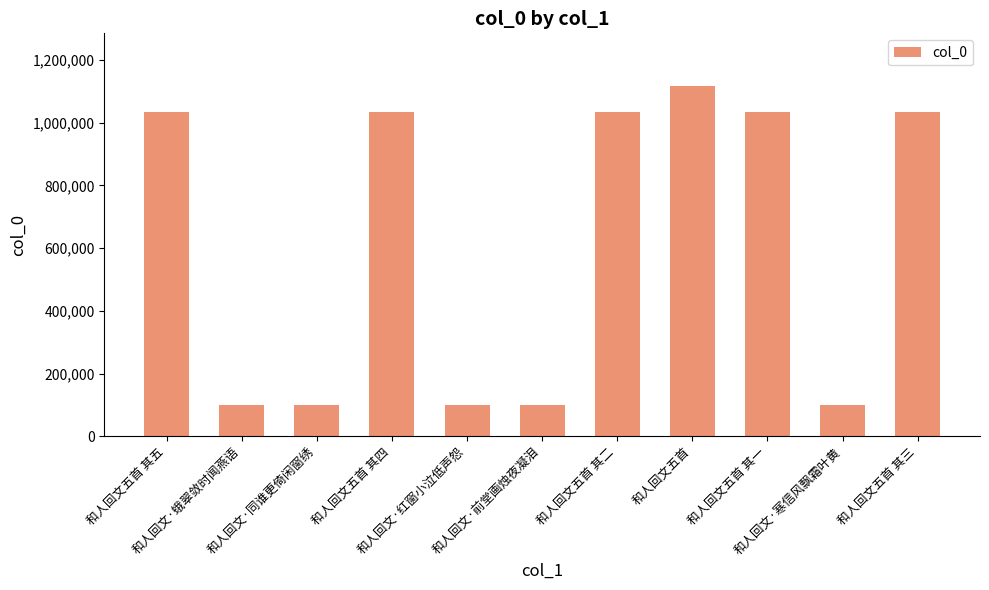

Read the value at 和人回文·蛾翠敛时闻燕语, to the nearest 50.

98950